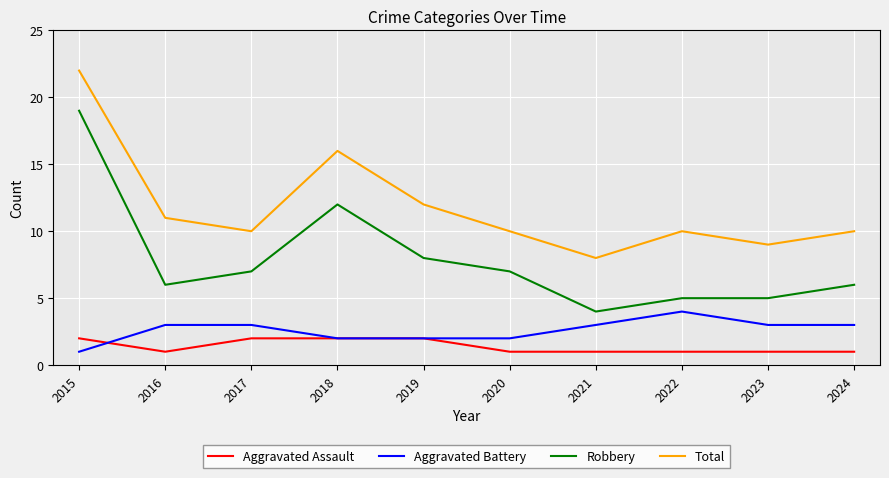

What are all the series names shown in the legend?

Aggravated Assault, Aggravated Battery, Robbery, Total